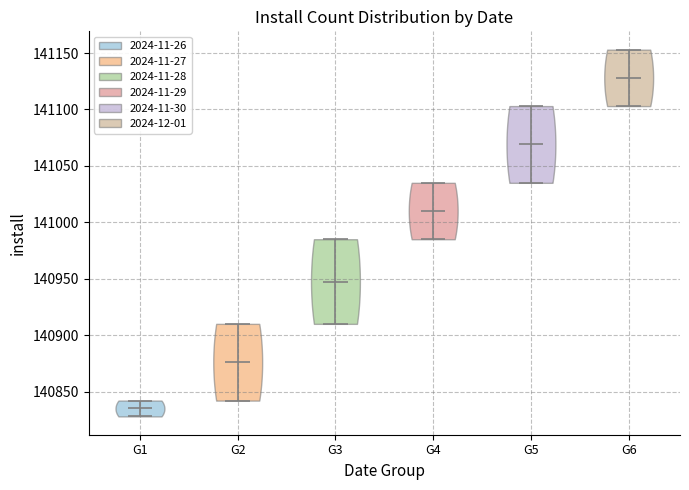

Which violin has the lowest median line?

G1